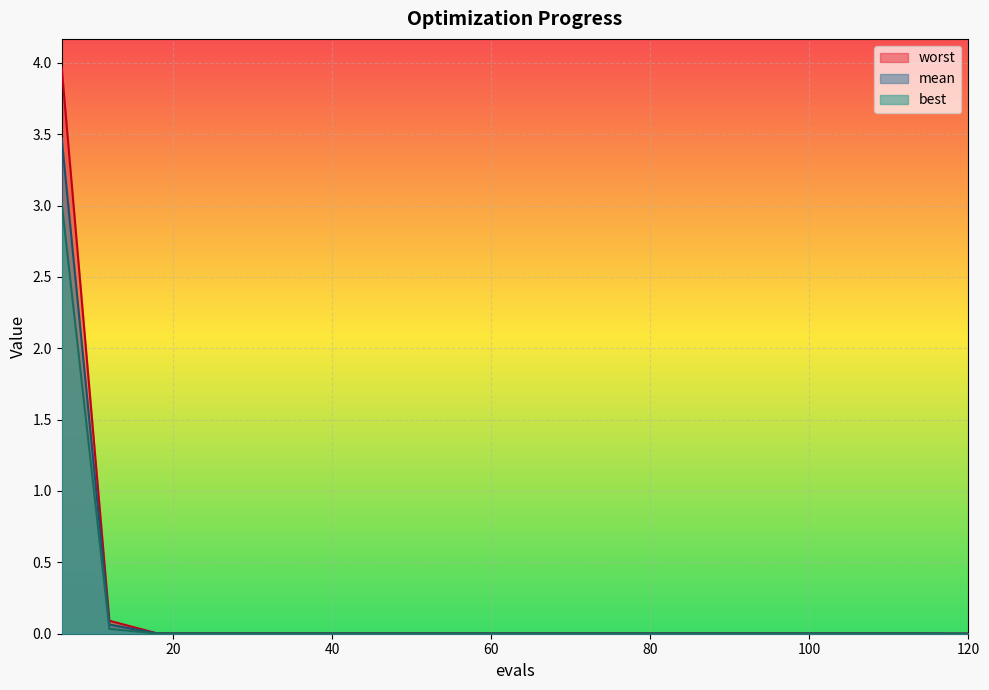

Reading right to left, list all the values displayed in this chart.

mean: 0.0	0.0	0.0	0.0	0.0	0.0	0.0	0.0	0.0	0.0	0.0	0.0	0.0	0.0	0.0	0.0	0.0	0.0	0.1	3.5
best: 0.0	0.0	0.0	0.0	0.0	0.0	0.0	0.0	0.0	0.0	0.0	0.0	0.0	0.0	0.0	0.0	0.0	0.0	0.0	3.0
worst: 0.0	0.0	0.0	0.0	0.0	0.0	0.0	0.0	0.0	0.0	0.0	0.0	0.0	0.0	0.0	0.0	0.0	0.0	0.1	4.0